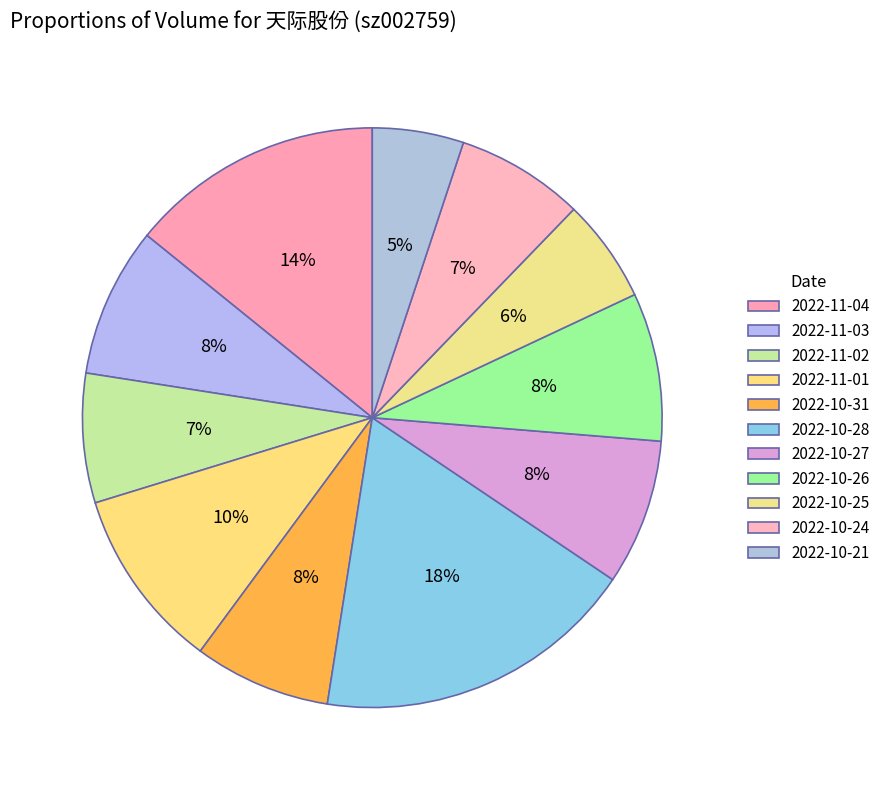

Combined, do 2022-11-01 and 2022-10-27 account for over 50%?

No